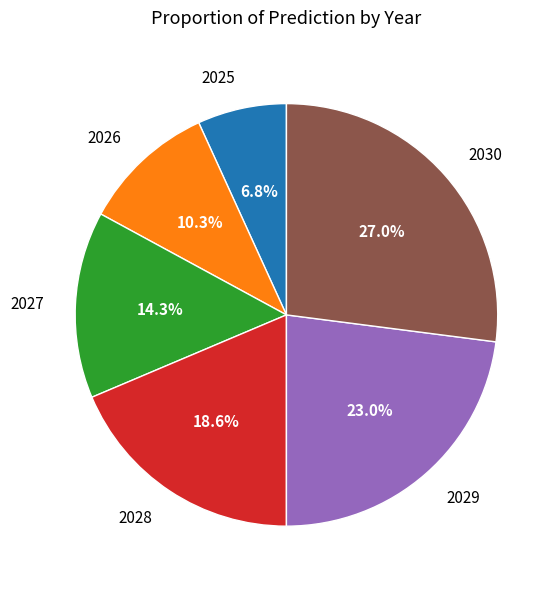

Does 2025 represent more than half of the total?

No